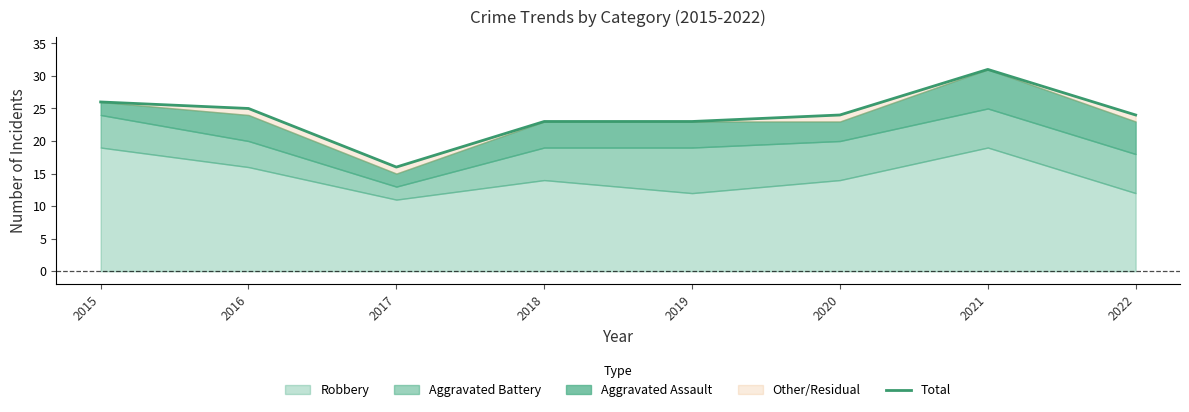

What is the greatest value displayed?

31